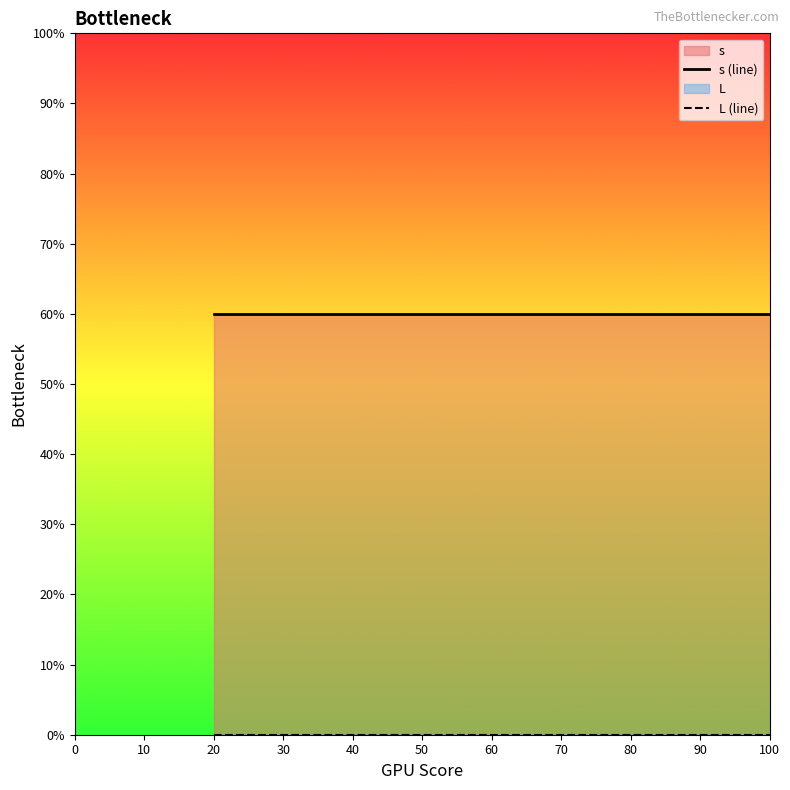

Rank the series by their maximum value, from lowest to highest.

L (line), s (line)